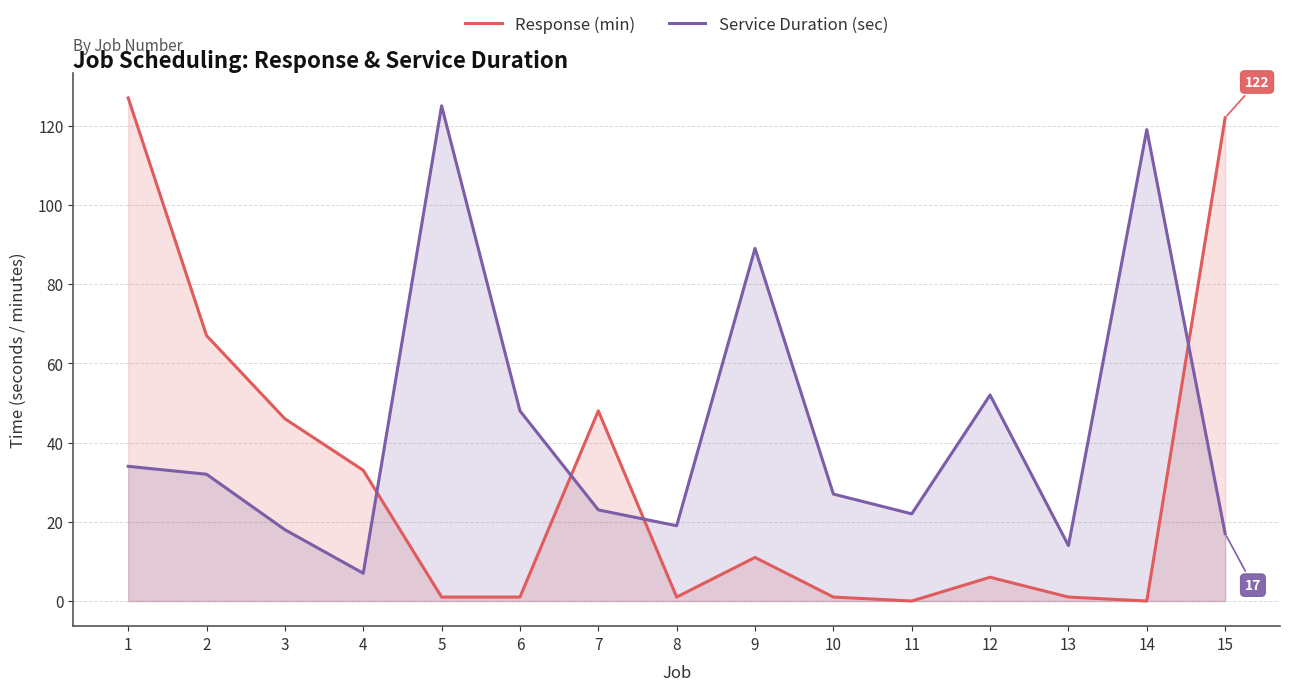

What is the difference between the maximum and second lowest values in the Response (min) series?

127